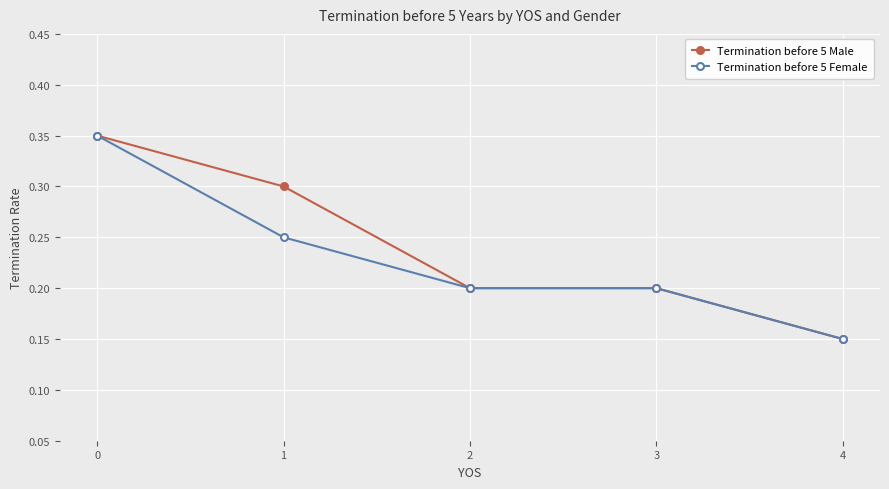

Is the value of Termination before 5 Female at 0 greater than the value of Termination before 5 Male at 1?

Yes